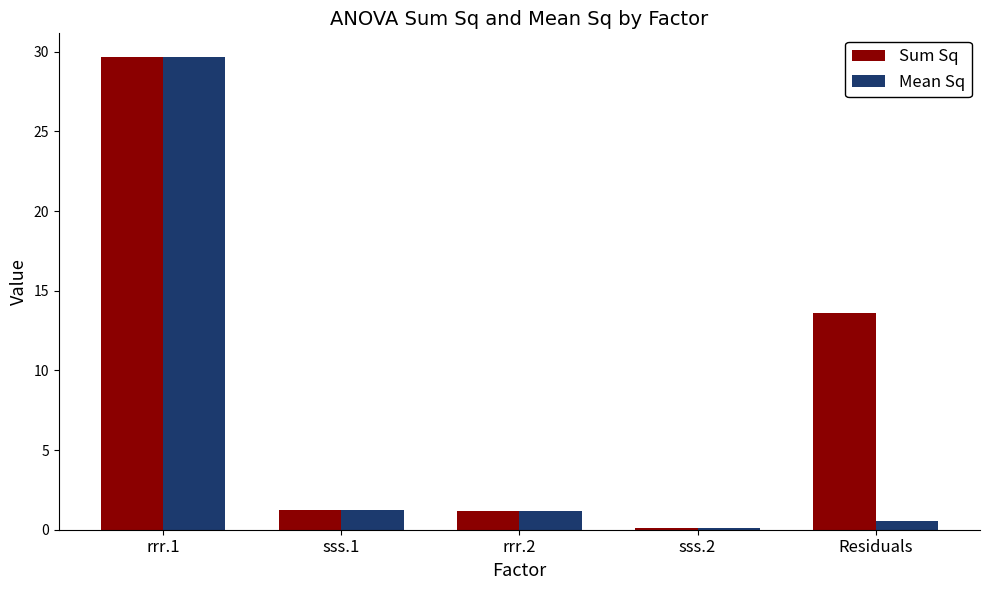

The value of Sum Sq at Residuals is 21.9. True or false?

False